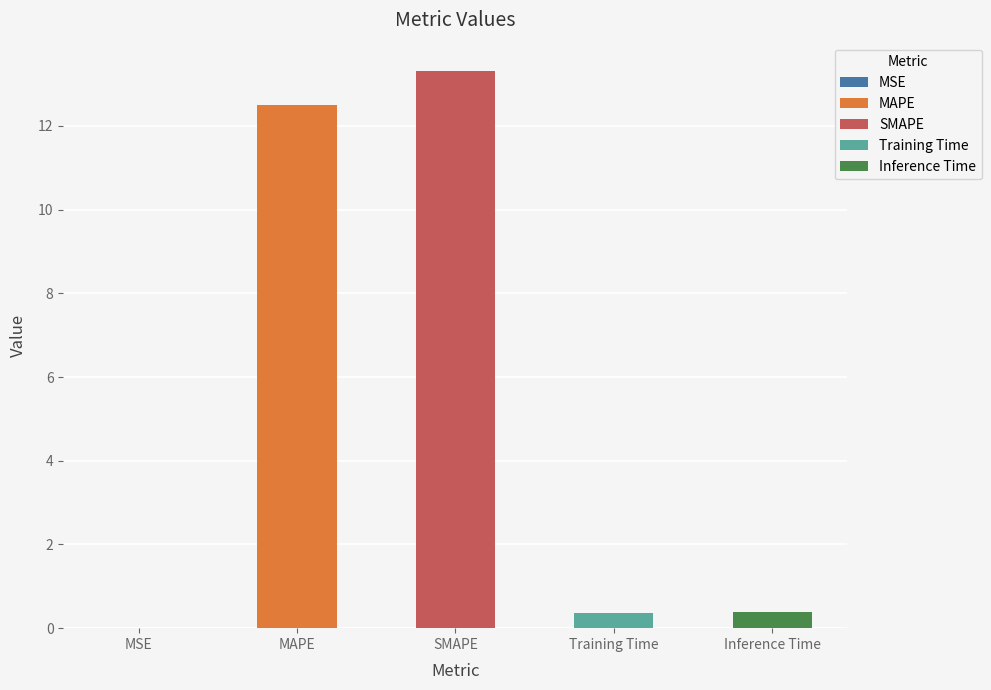

Rank the categories by value from highest to lowest.

SMAPE, MAPE, Inference Time, Training Time, MSE